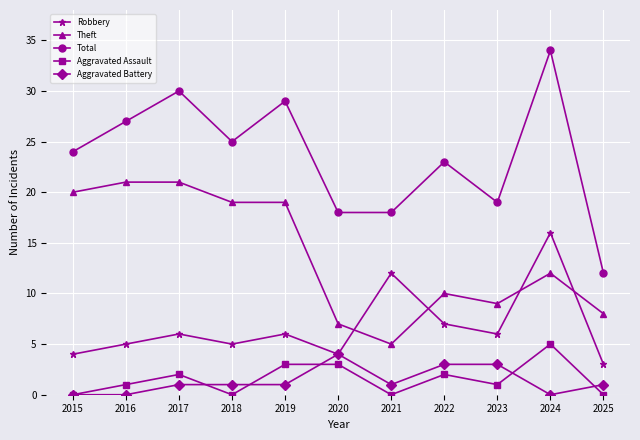

Which series has the largest total across all categories?

Total